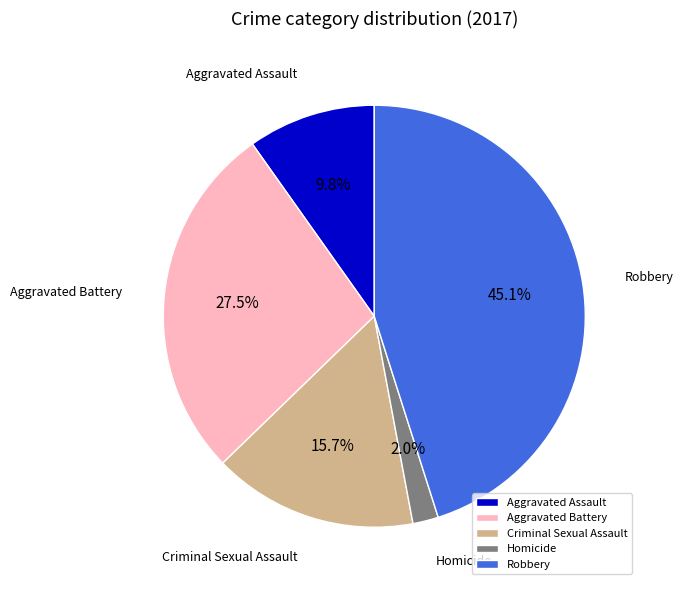

What is the ratio of the value at Aggravated Assault to the value at Criminal Sexual Assault?

0.6